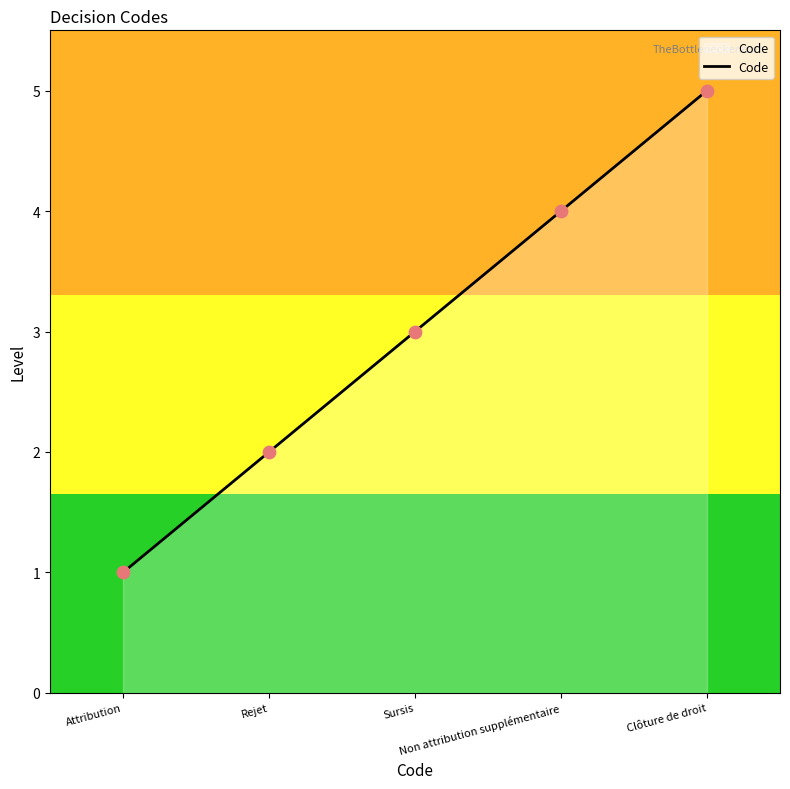

What is the change in value from Attribution to Sursis?

+2